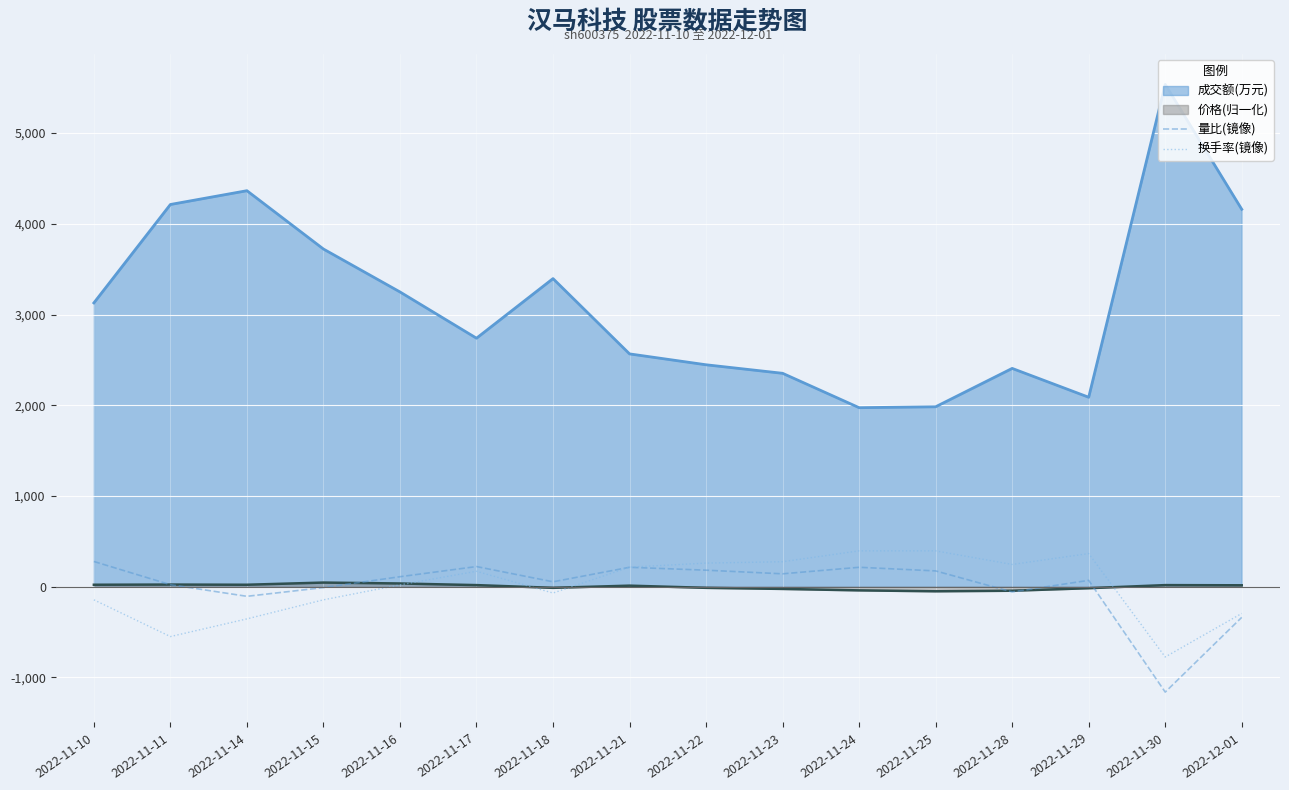

Rank the series by their maximum value, from lowest to highest.

价格(归一化), 量比(镜像), 换手率(镜像), 成交额(万元)